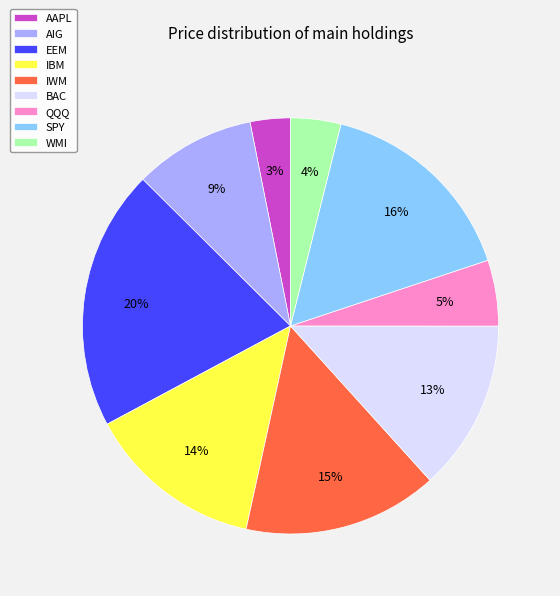

What is the largest slice in the pie chart?

EEM